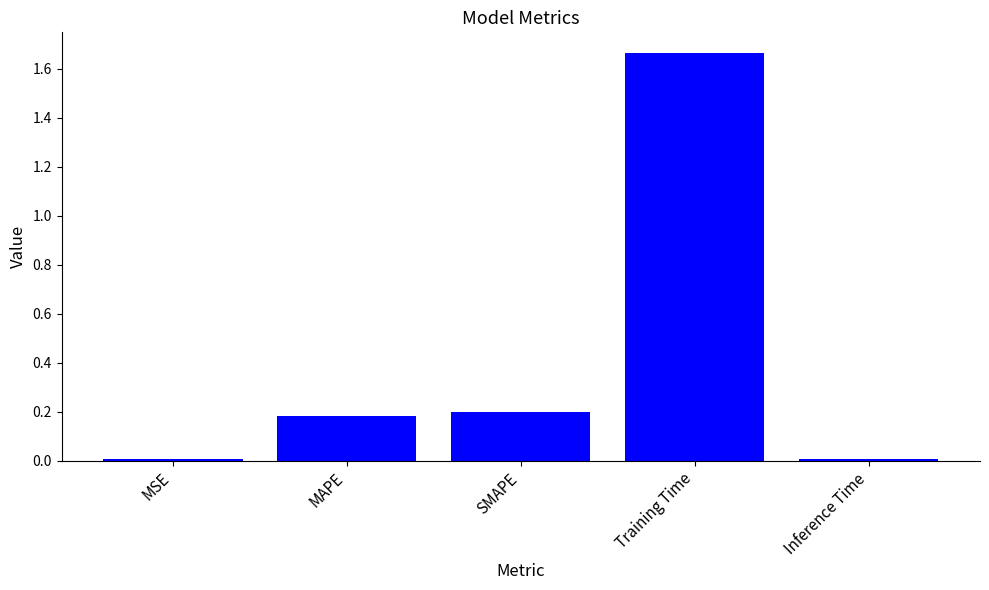

Which has a higher value, Inference Time or SMAPE?

SMAPE